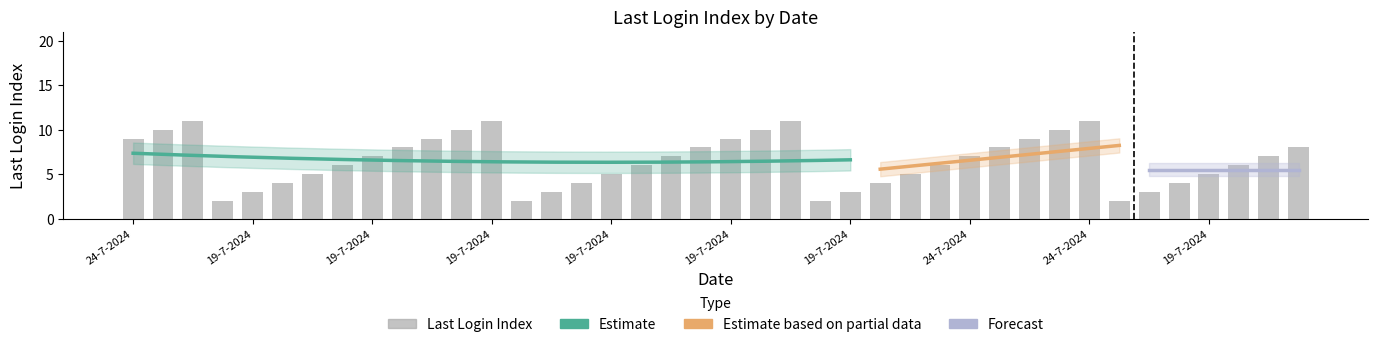

What is the average value?

6